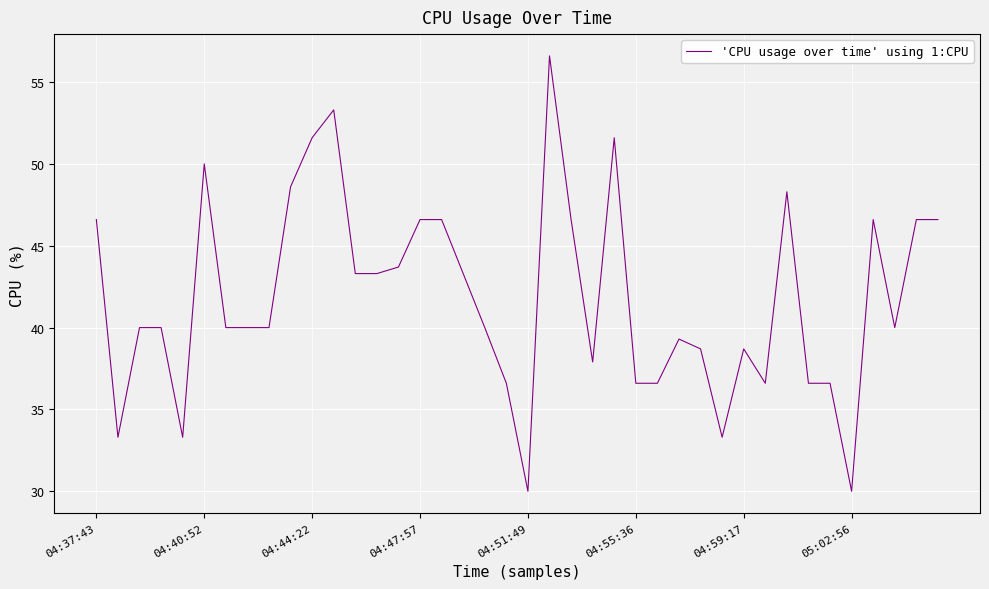

What is the minimum value shown in the chart?

30.0